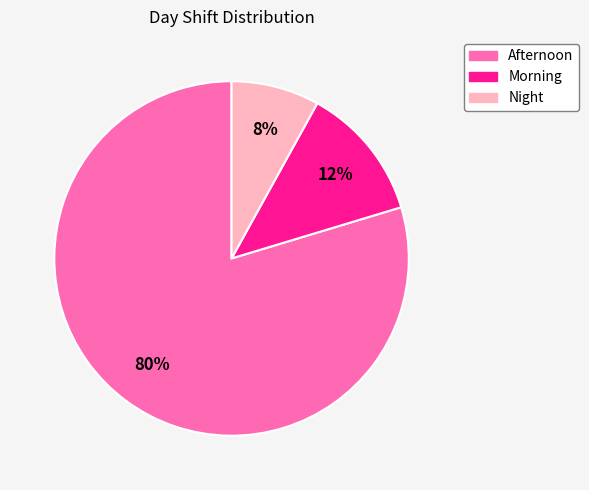

True or false: Night accounts for 8% of the total.

True